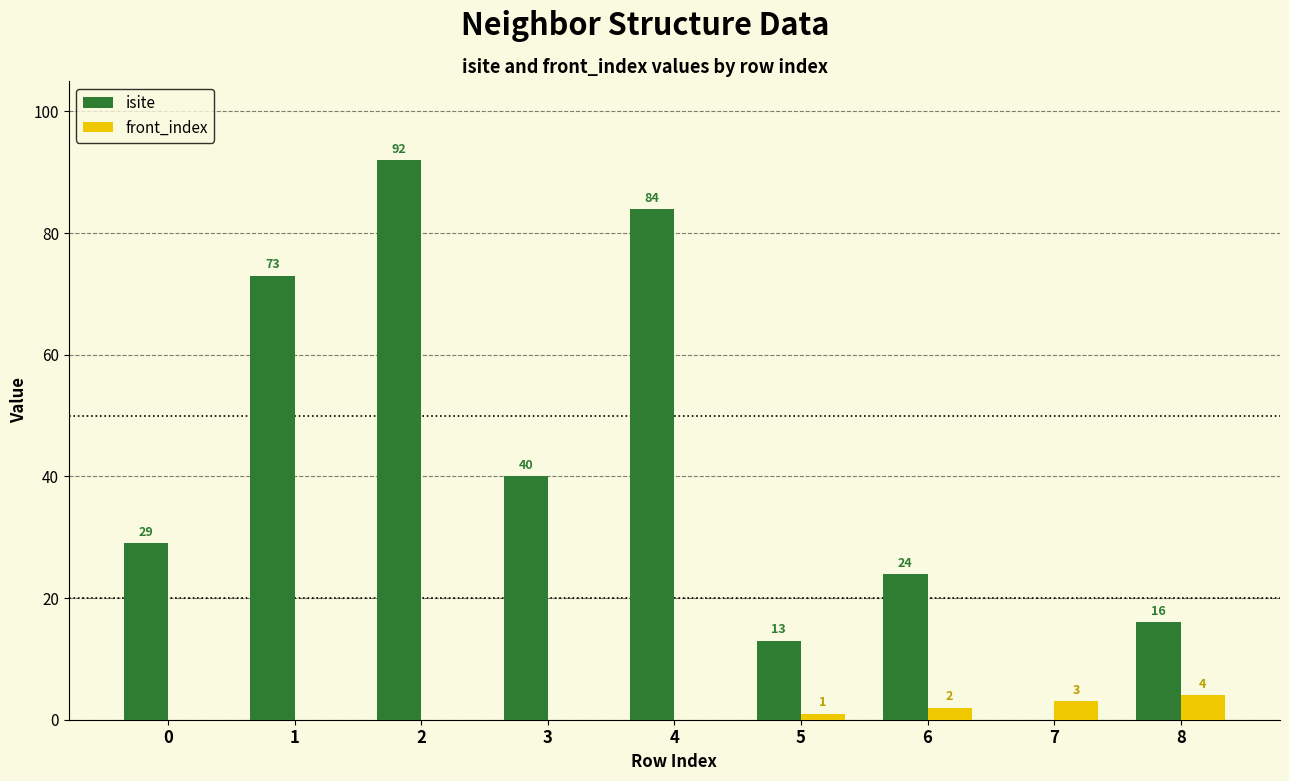

How many series are shown in this chart?

2